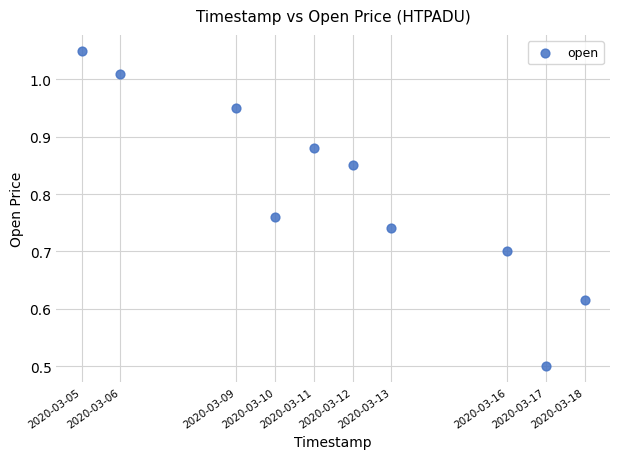

What is the range of X values (max minus min)?

1123200.0